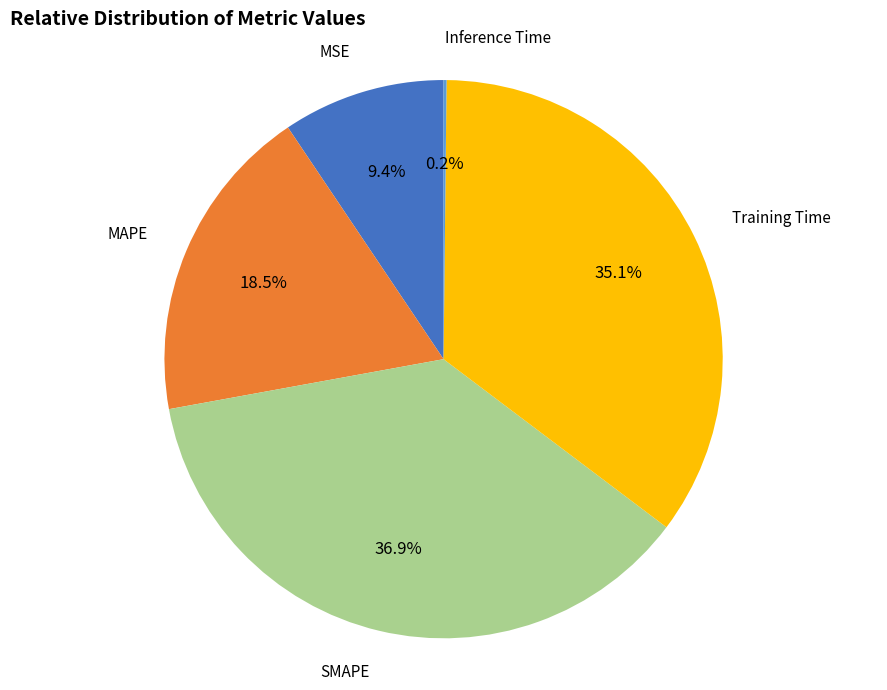

Is there a majority slice in this chart?

No